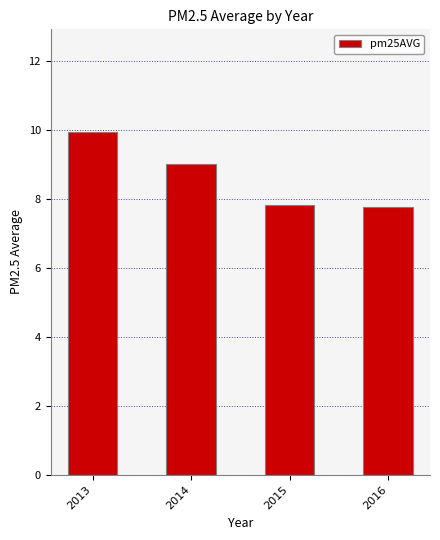

What is the value of the 2nd bar from the left?

9.0